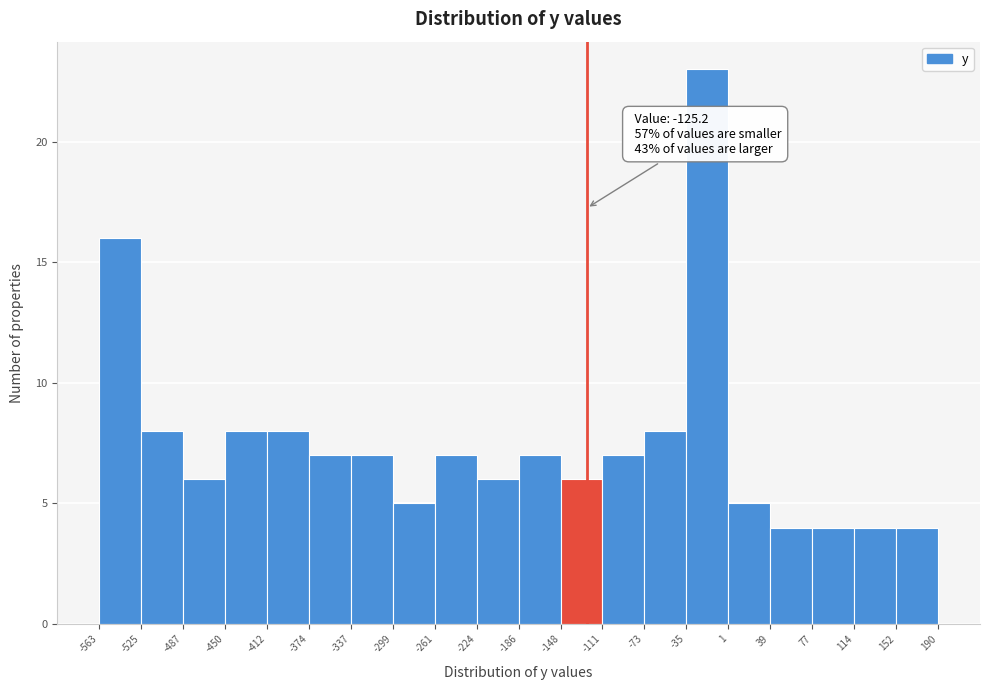

Over which range of the x-axis is the bar tallest?

-35 to 1